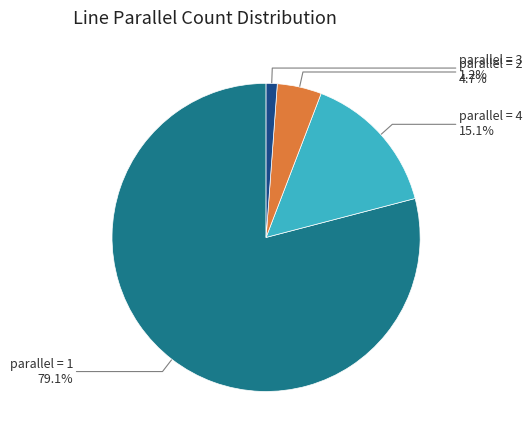

Does any single category account for the majority?

Yes